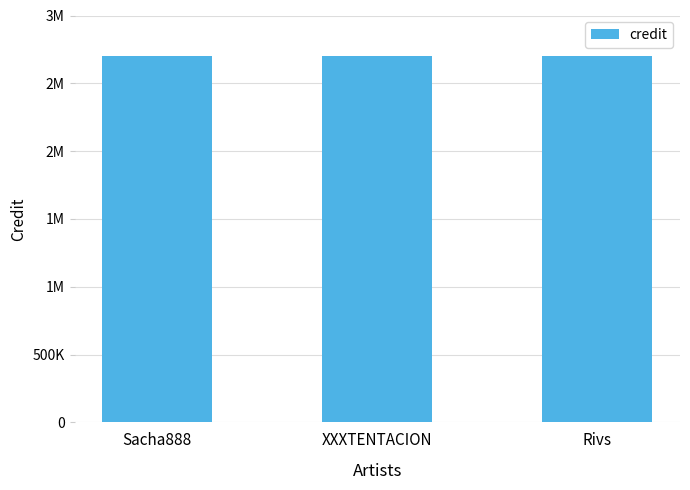

Is it true that the value at Sacha888 is 2699679?

True